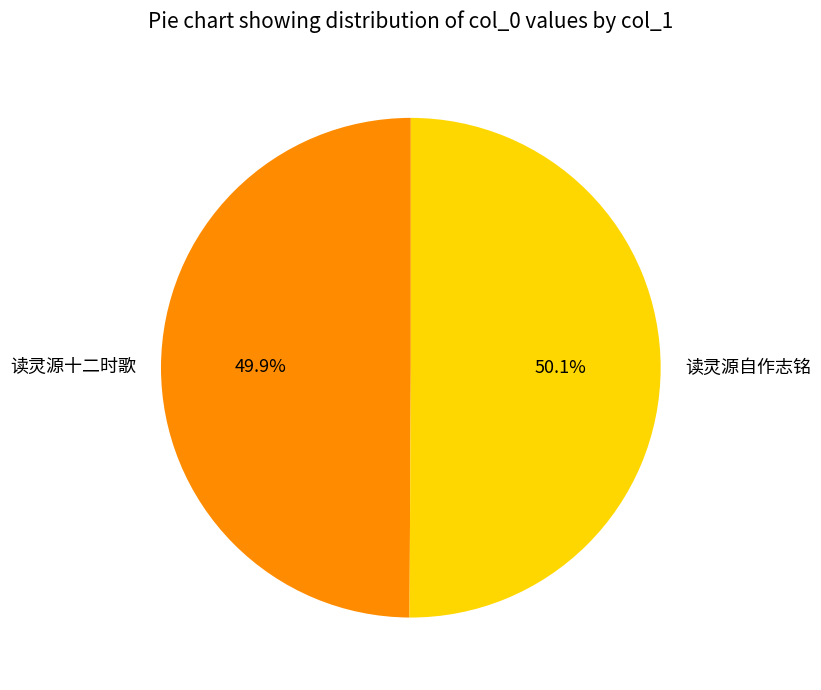

What percentage is NOT represented by 读灵源十二时歌?

50.1%